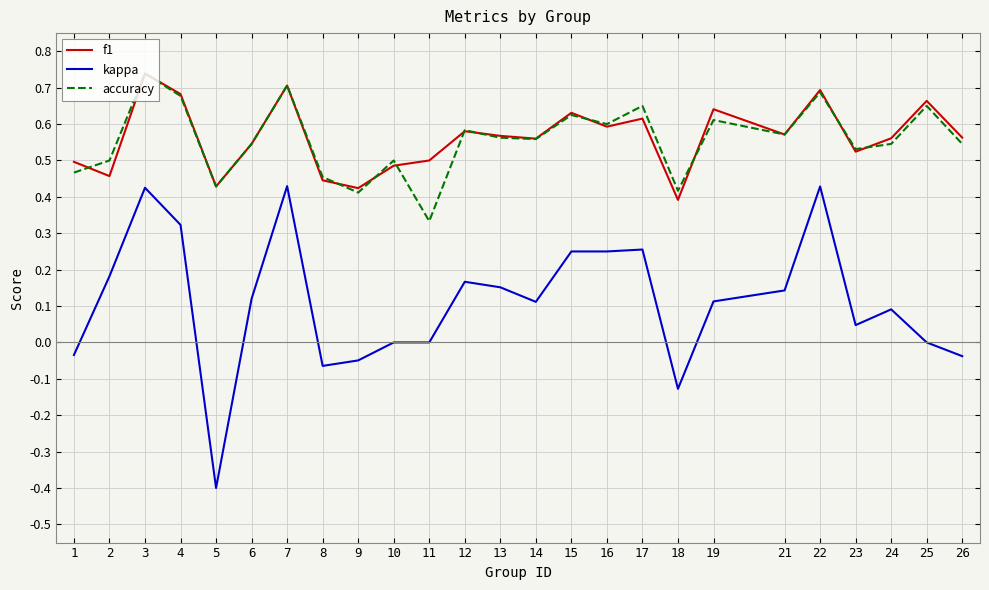

Is the value of accuracy at 2 greater than the value of f1 at 7?

No